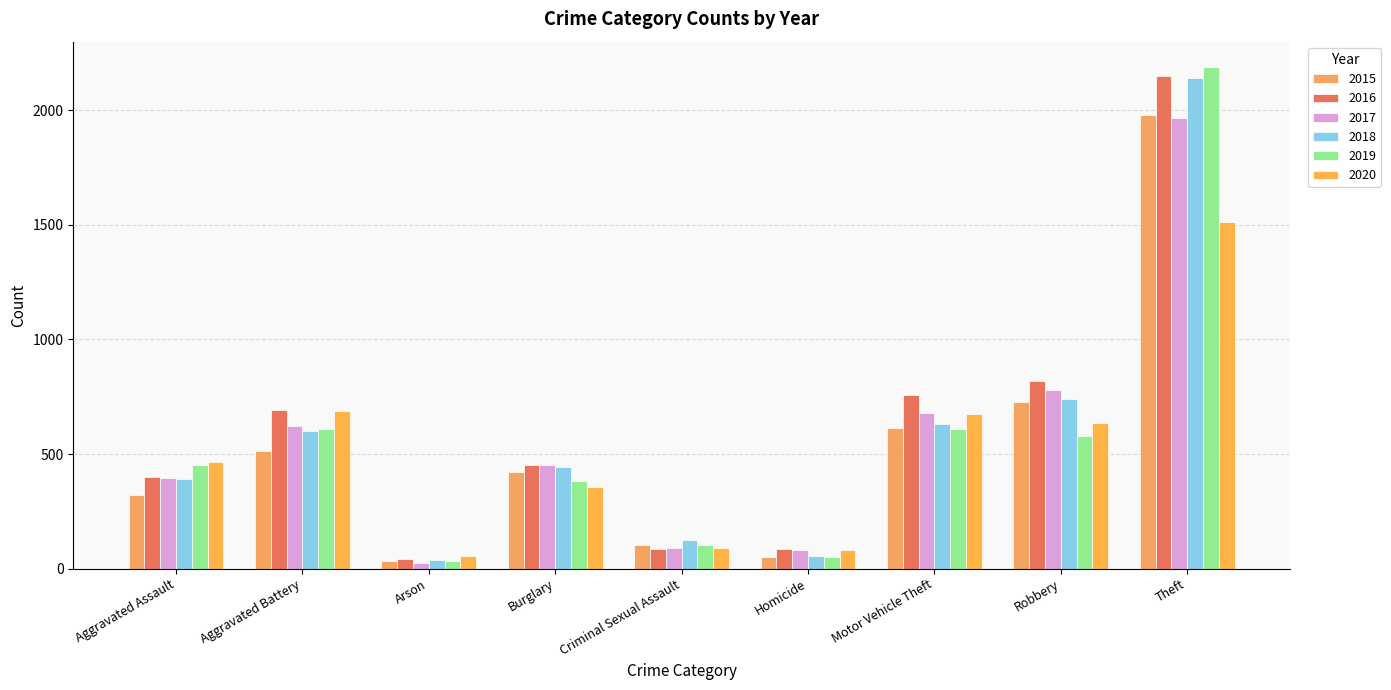

What is the label of the 6th bar from the left?

Homicide